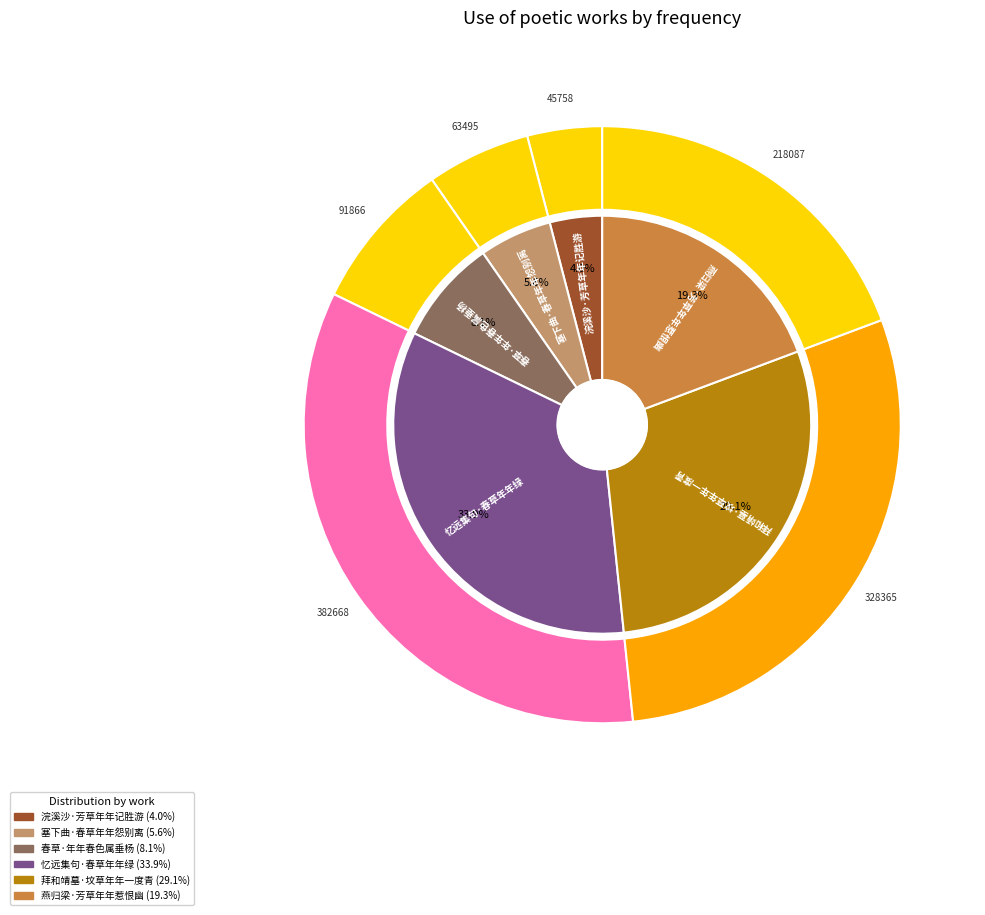

Combined, do 春草·年年春色属垂杨 and 塞下曲·春草年年怨别离 account for over 50%?

No